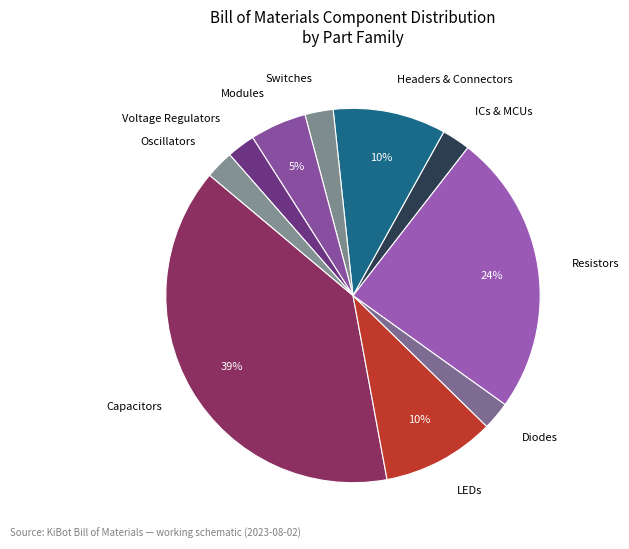

Does Diodes represent more than half of the total?

No